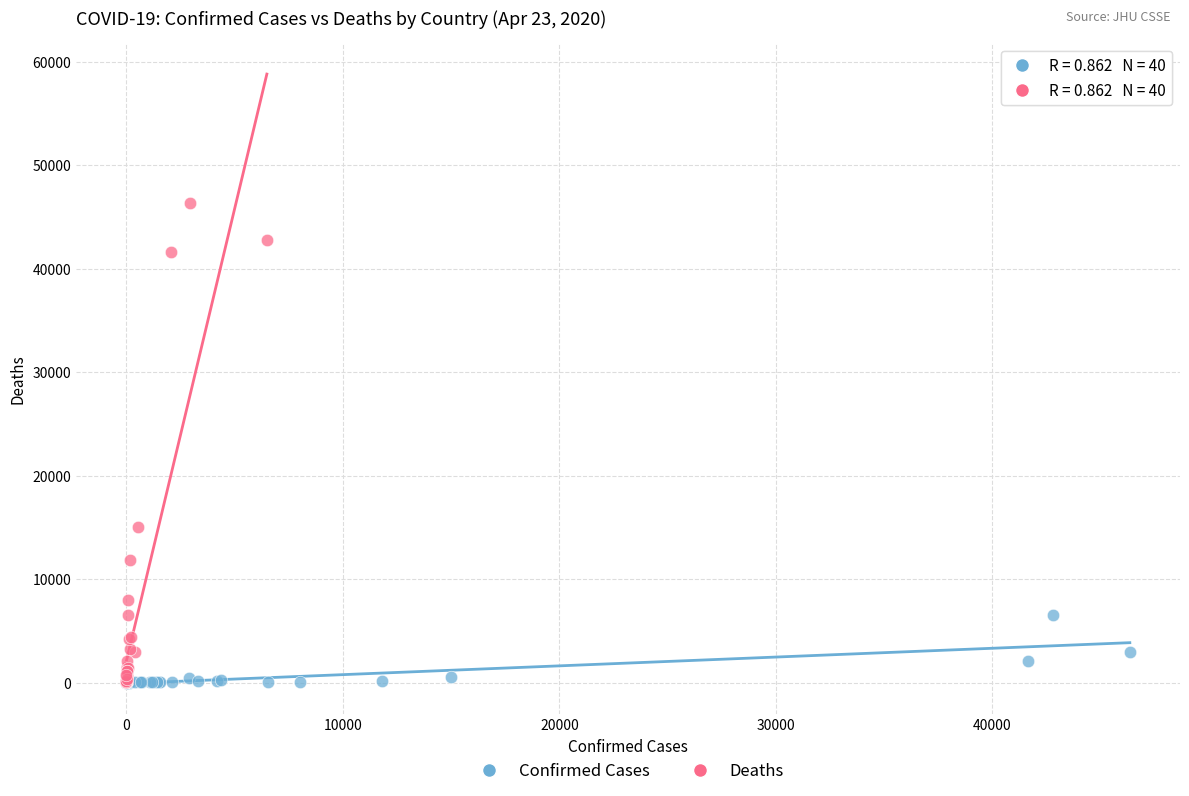

Which series has the widest spread of Y values?

Deaths